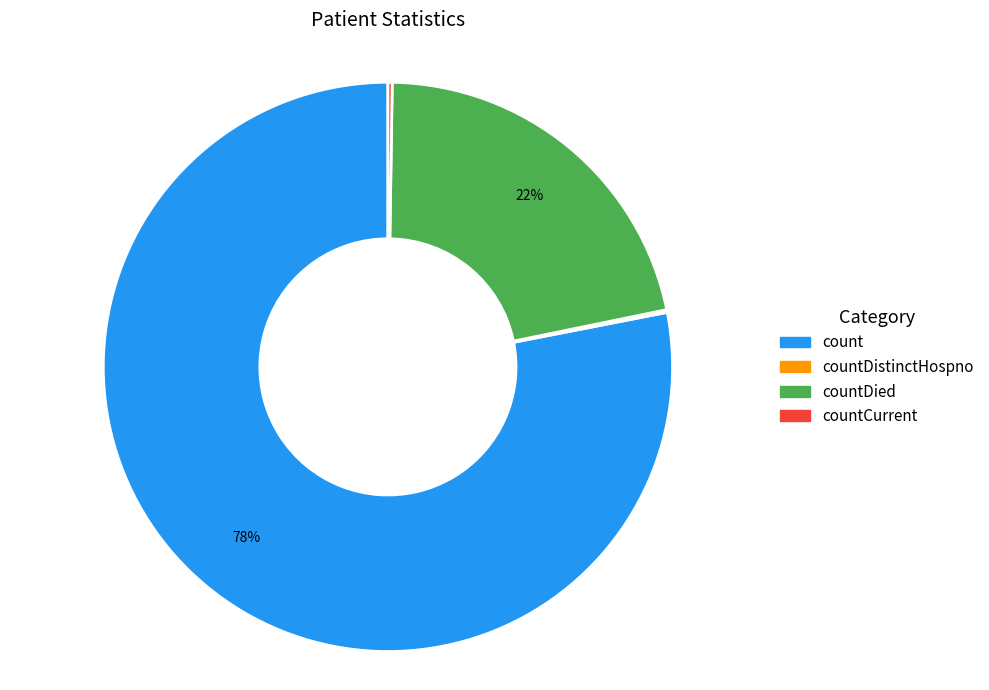

To the nearest percent, what is the average slice percentage?

25%